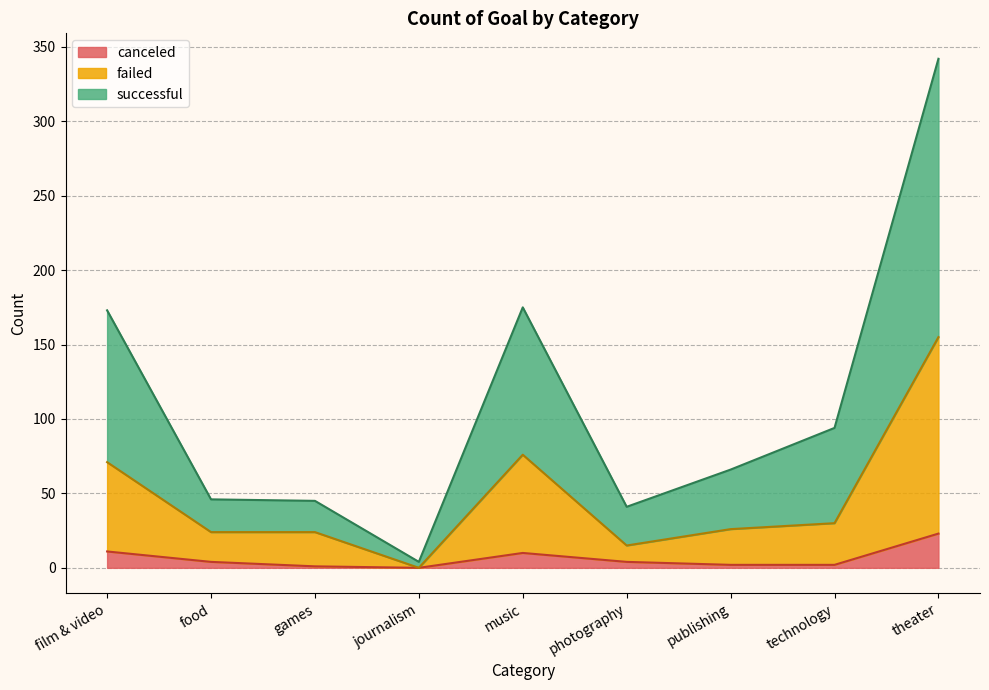

What is the maximum value for canceled?

23